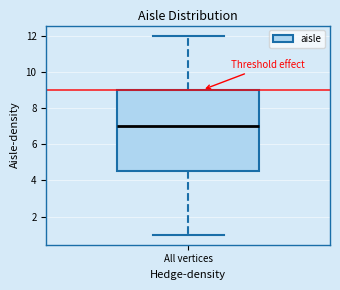

Transcribe this box plot: give where the median line is, the range the box spans, and where the two whiskers end, as read against the y-axis. The values are not printed on the chart, so give them approximately, as read against the axis.

median 7.0, box 4.6 to 9.0, whiskers 1.0 to 12.0